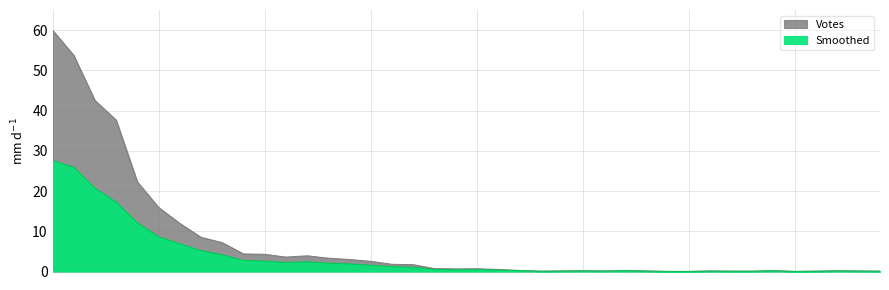

What is the approximate value of Votes at 2019-10-07 20:00?

0.5